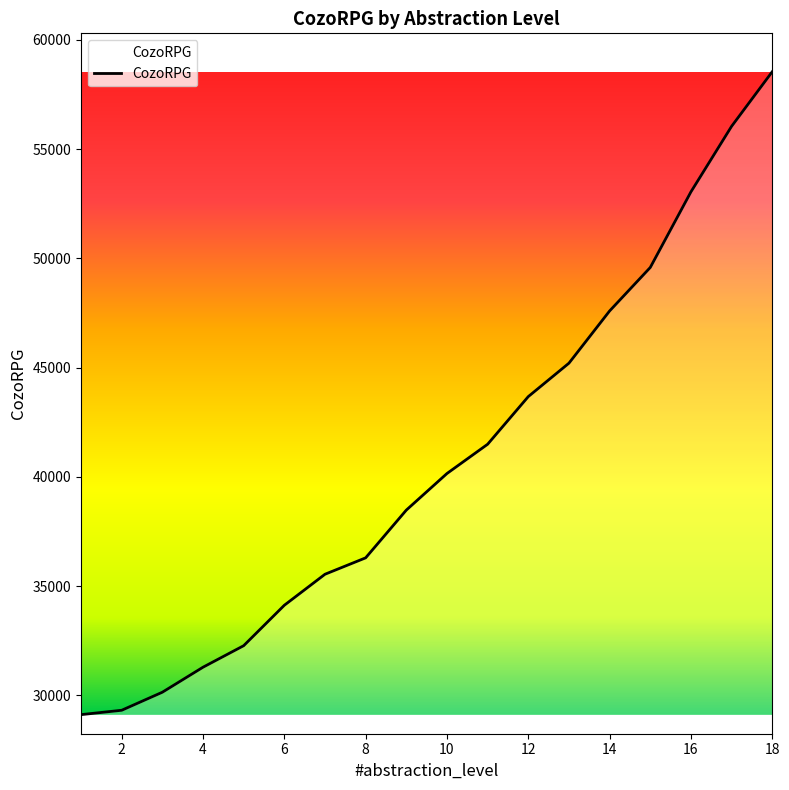

What is the difference between the maximum and minimum values?

29425.3